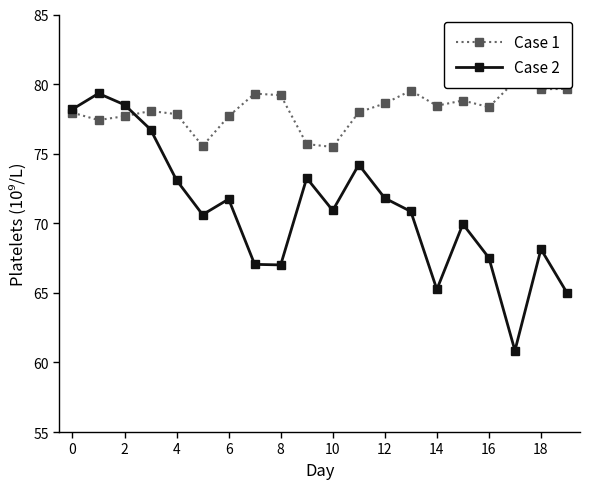

What is the maximum value for Case 2?

79.3